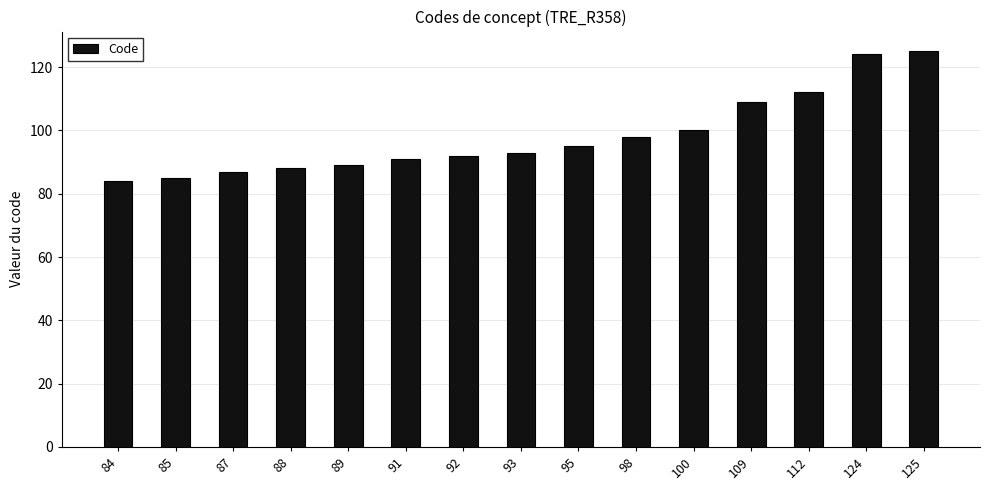

What is the difference between the maximum and second lowest values?

40